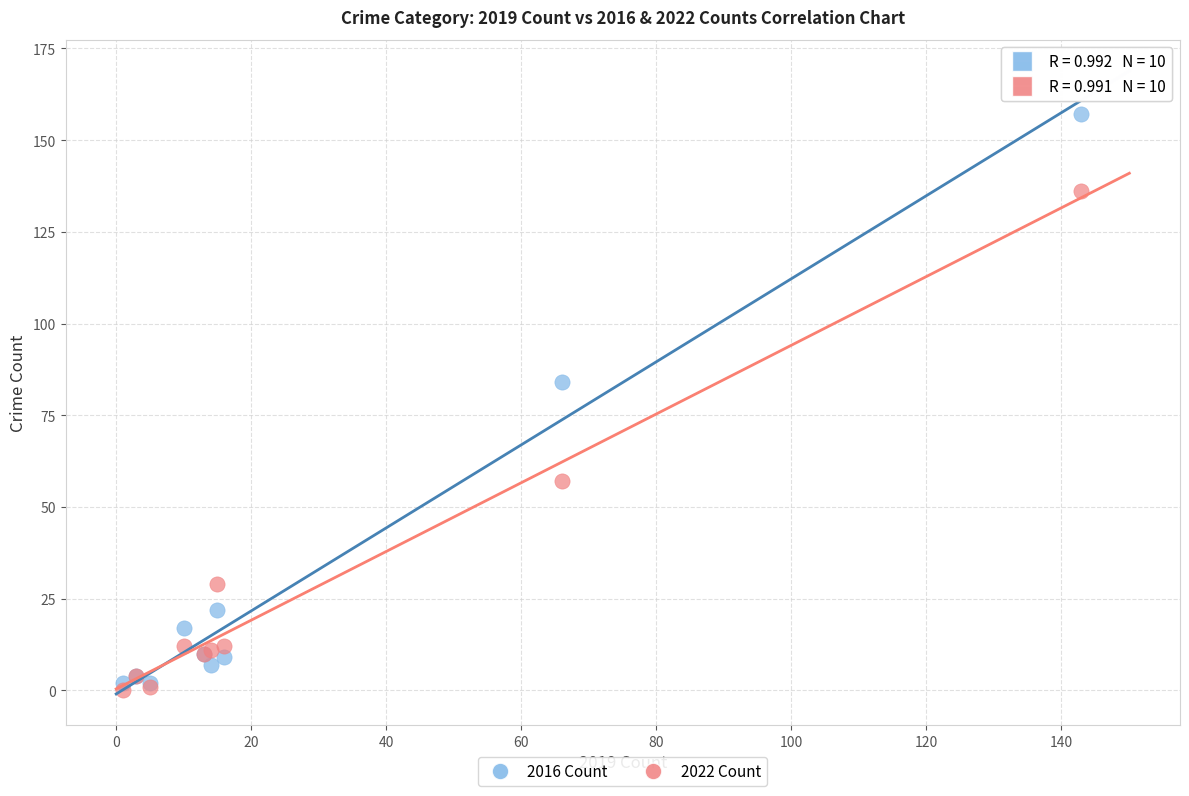

Which series has the widest spread of Y values?

2016 Count